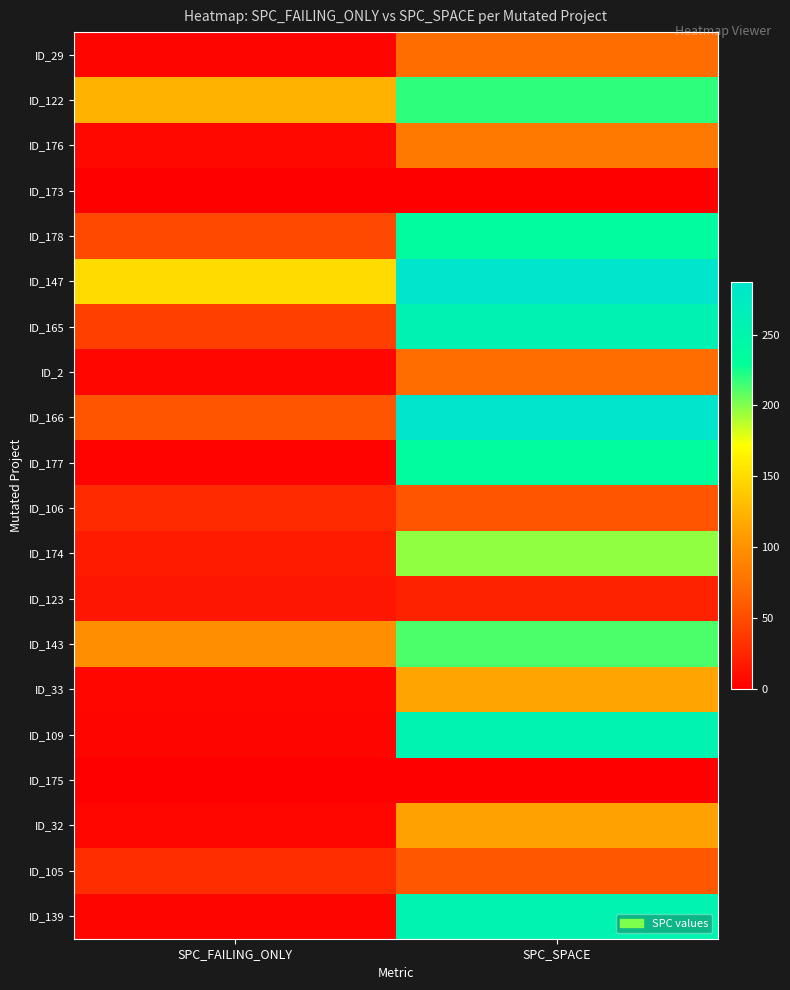

At how many categories does at least one series exceed 179?

1